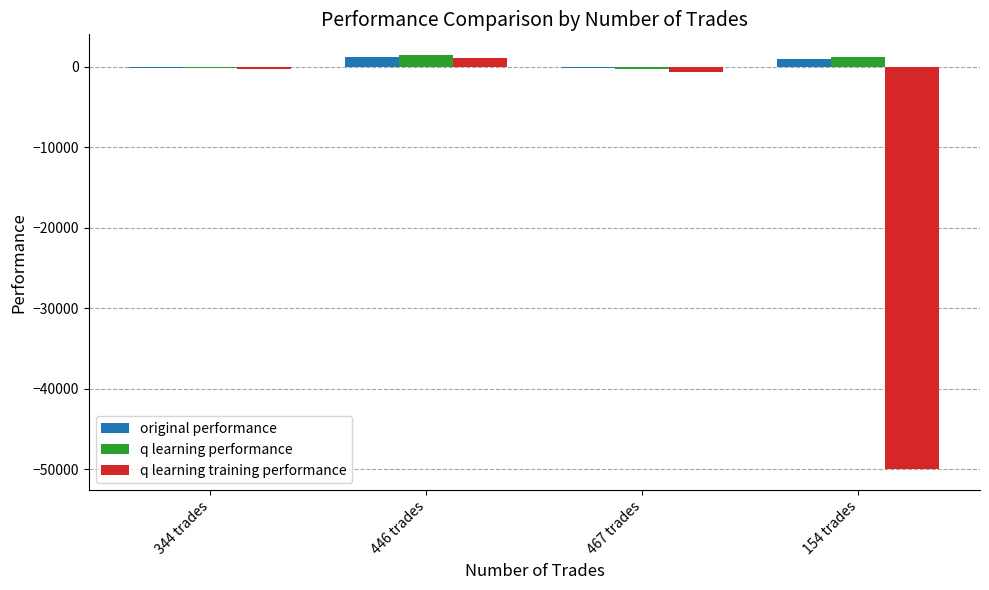

What are all the series names shown in the legend?

original performance, q learning performance, q learning training performance